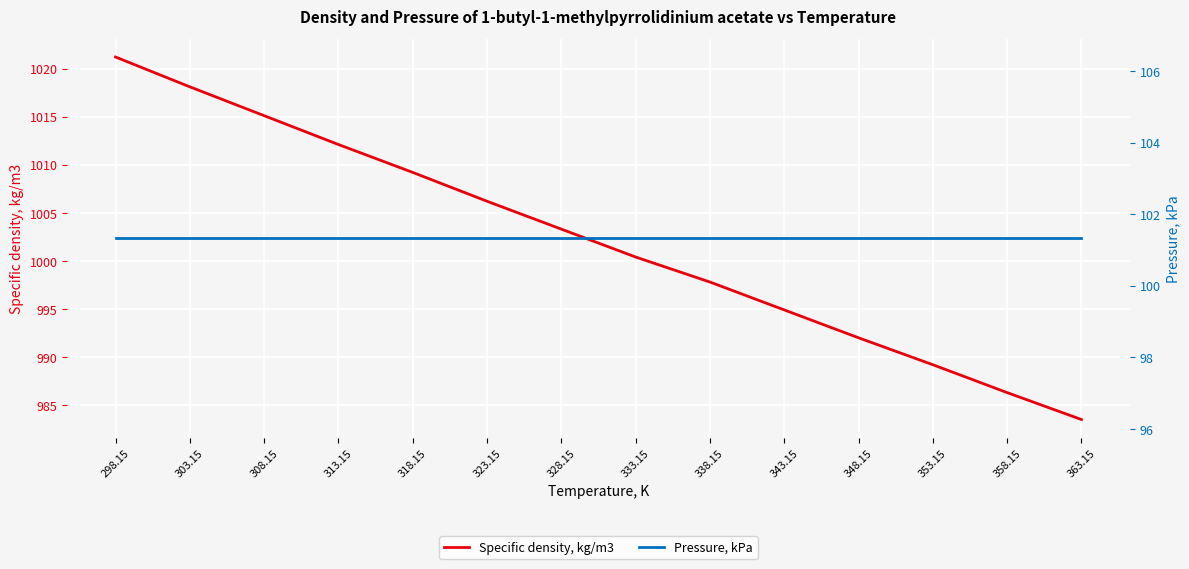

True or false: Specific density, kg/m3 has more than 0 interior local peaks.

False